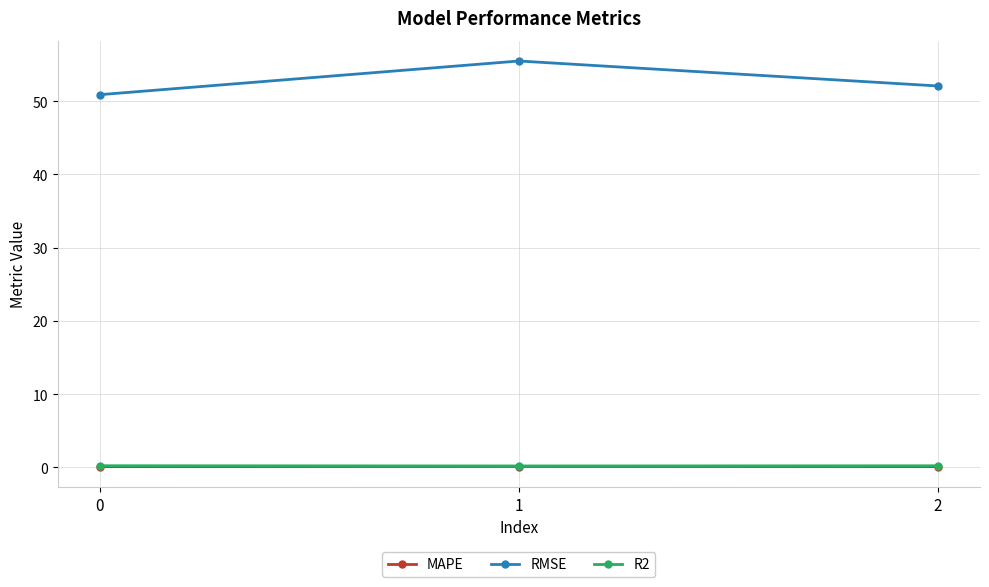

Reading left to right, list all the values displayed in this chart.

MAPE: 0=0.1	1=0.1	2=0.1
RMSE: 0=50.9	1=55.5	2=52.1
R2: 0=0.2	1=0.2	2=0.2